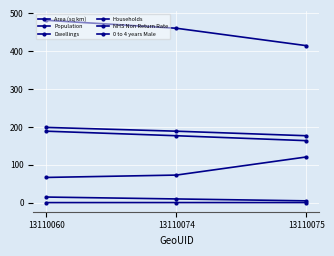

How many lines are shown in the chart?

6